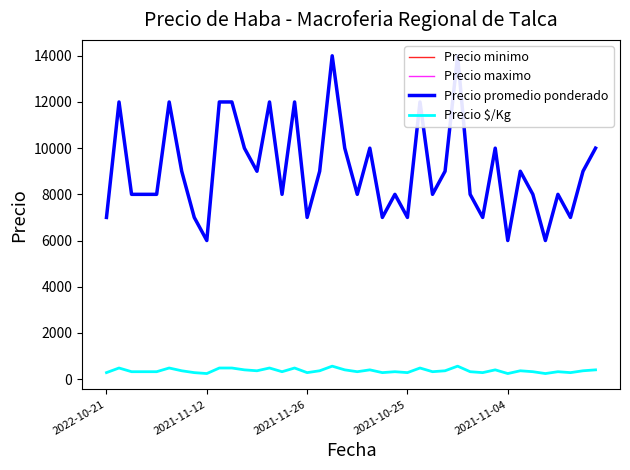

Which has a higher value, 39 or 28?

28